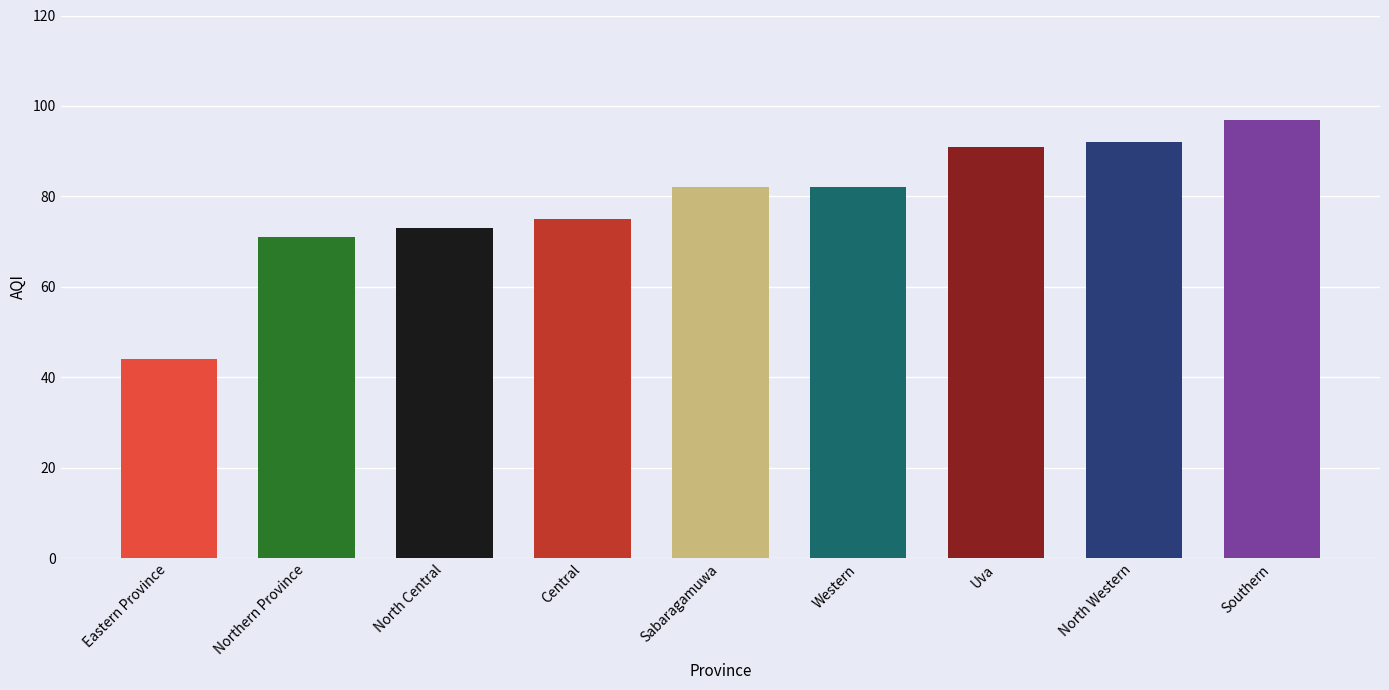

Reading right to left, what are all the values shown in this chart?

97	92	91	82	82	75	73	71	44